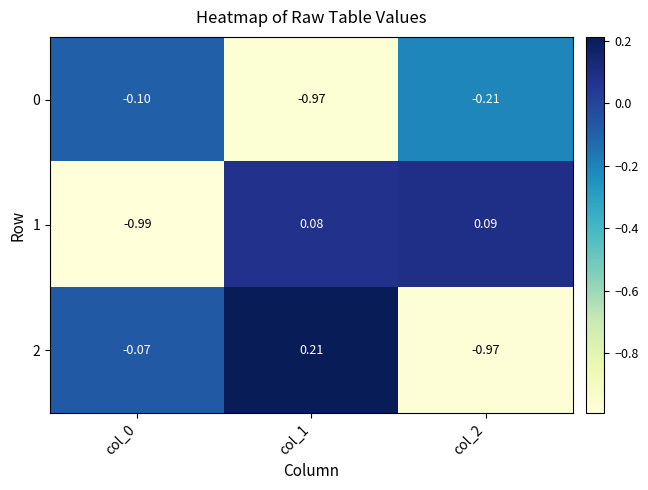

Is the value of 1 at col_2 greater than the value of 0 at col_2?

Yes